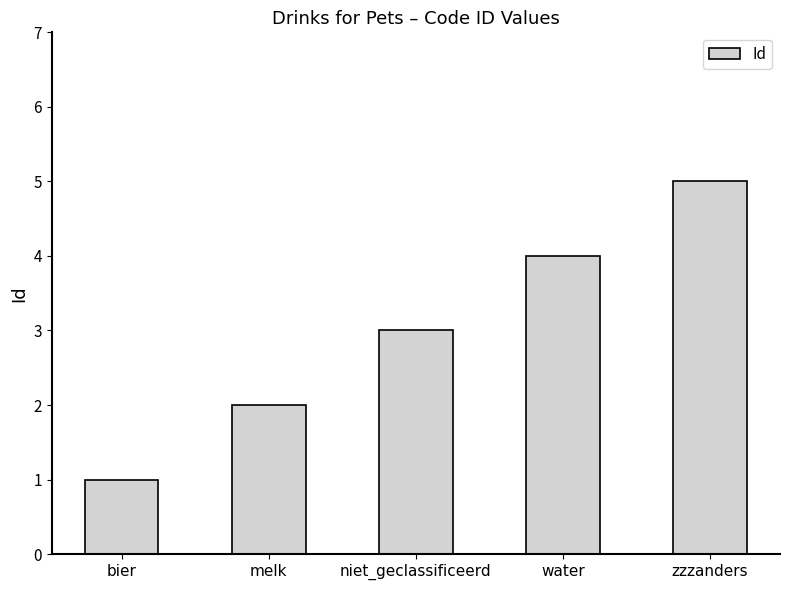

What is the difference between the maximum and minimum values?

4